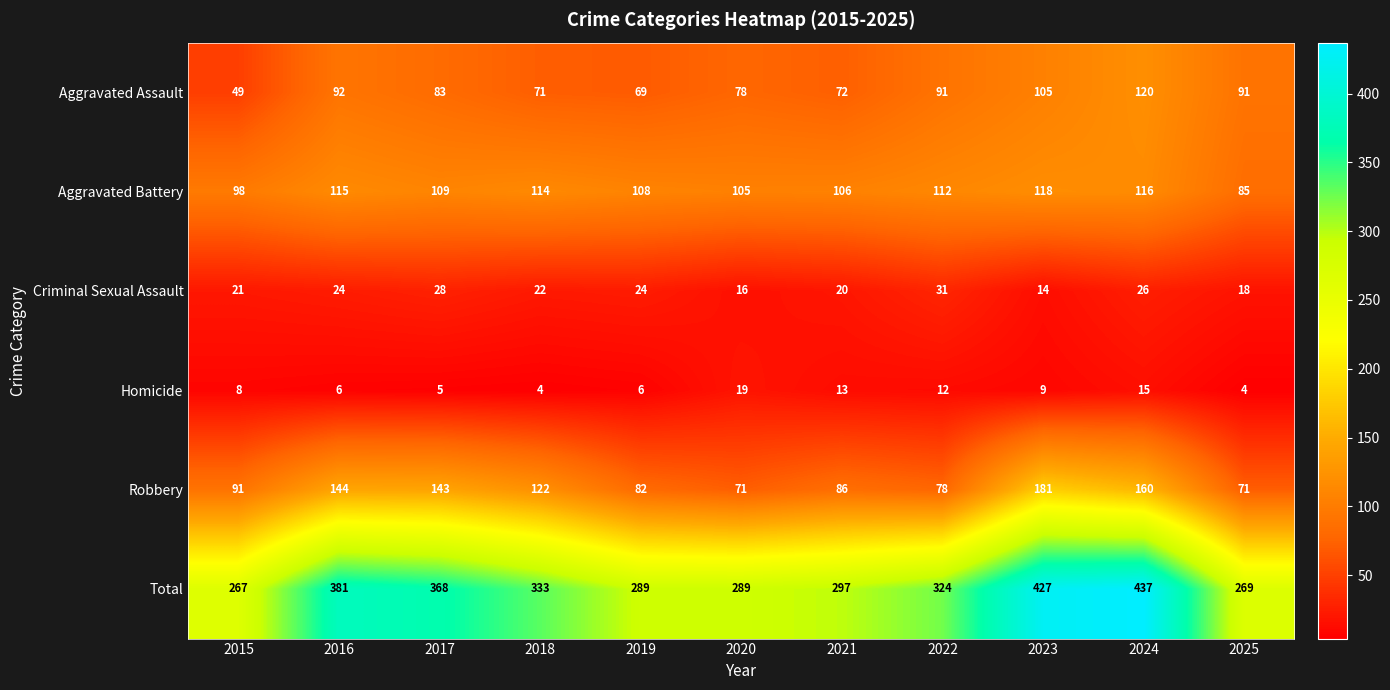

List the series in order of their peak value, lowest first.

Homicide, Criminal Sexual Assault, Aggravated Battery, Aggravated Assault, Robbery, Total